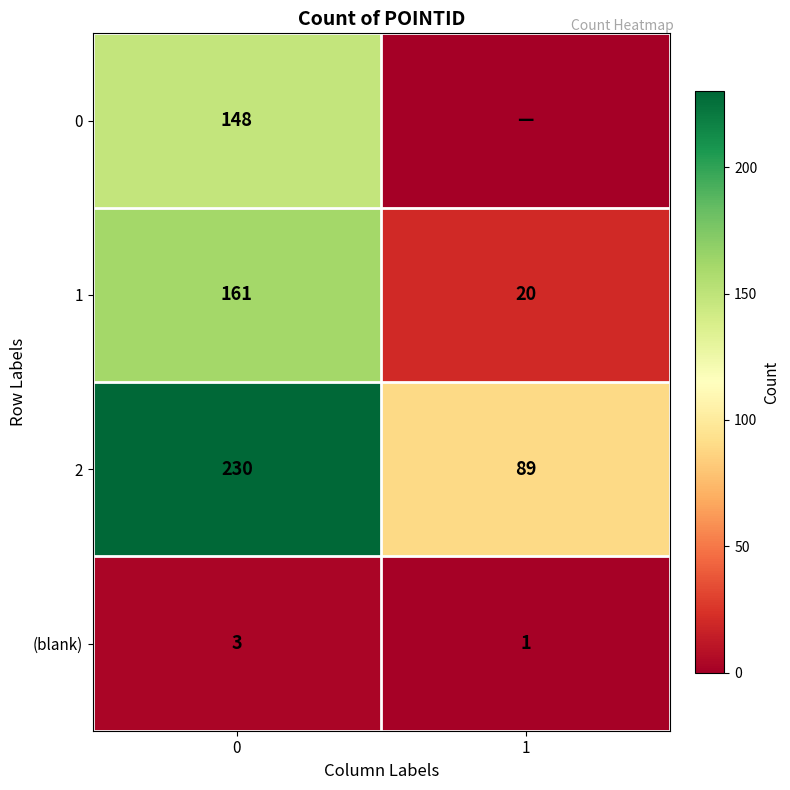

What is the difference between the maximum and minimum values in the 1 series?

141